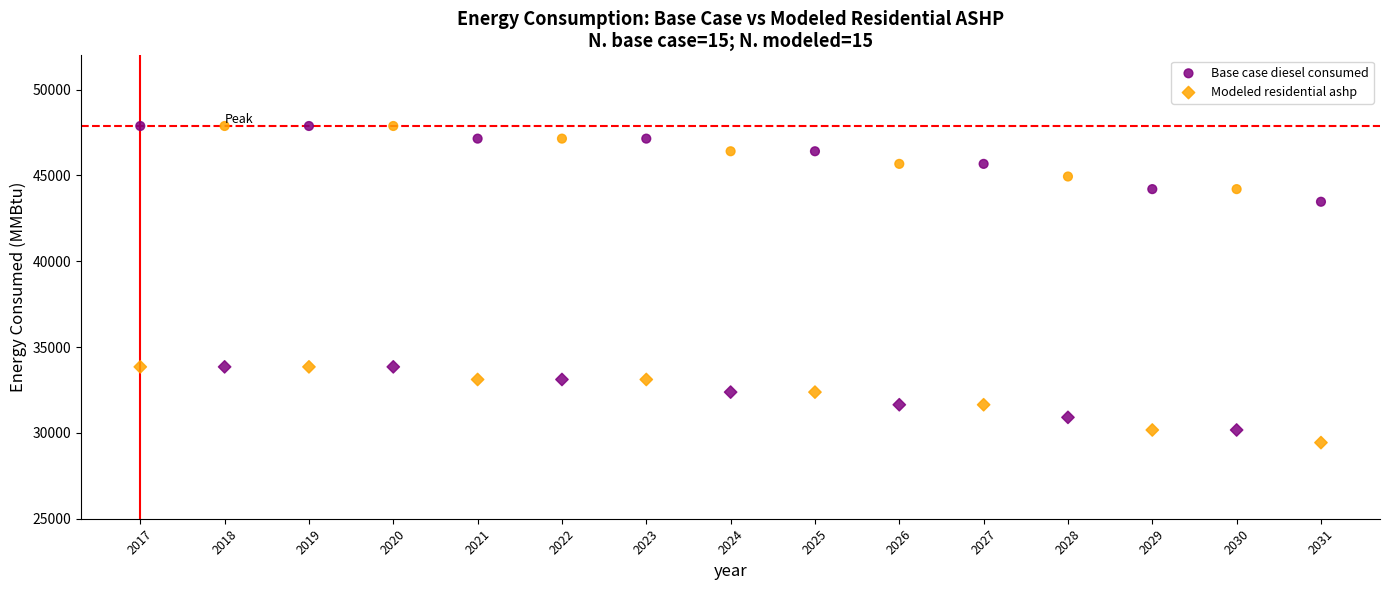

Which series reaches the maximum Y coordinate?

Base case diesel consumed